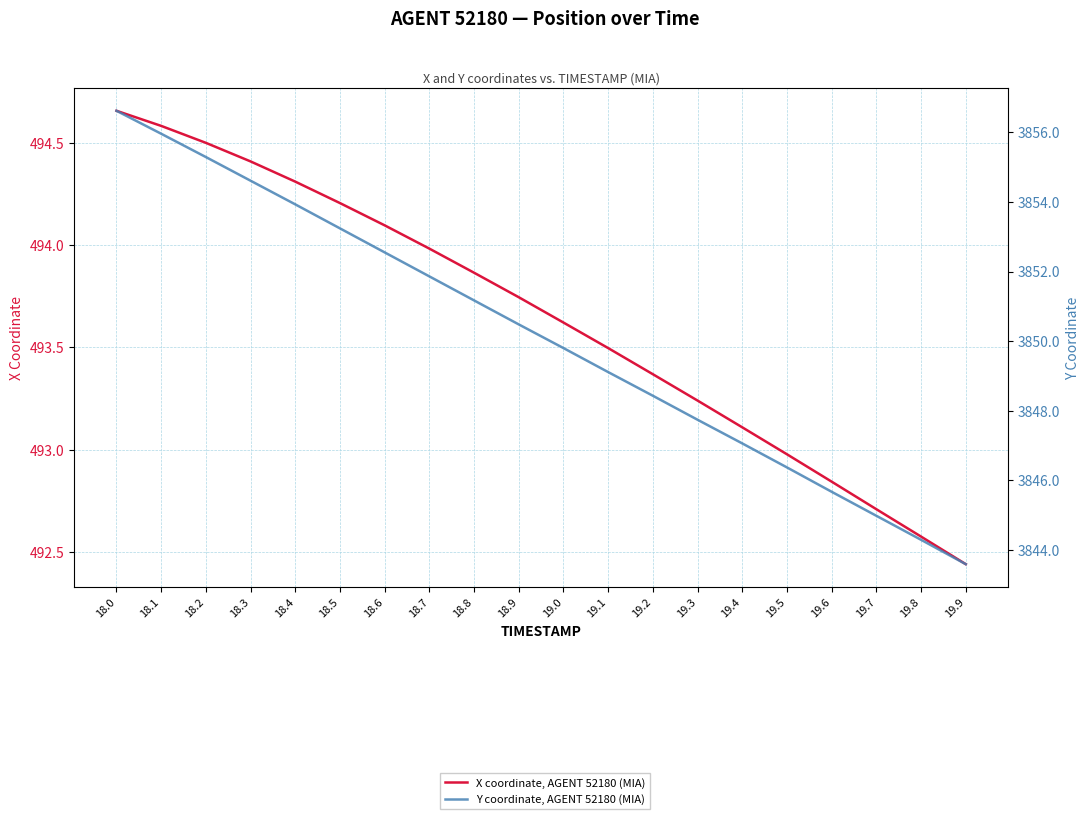

How many data points in X coordinate, AGENT 52180 (MIA) are above 493?

15